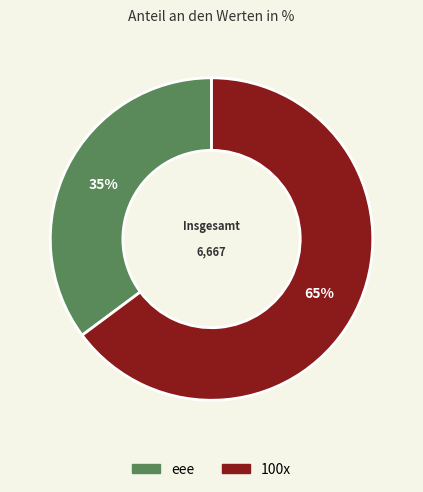

What is the smallest slice in the pie chart?

eee